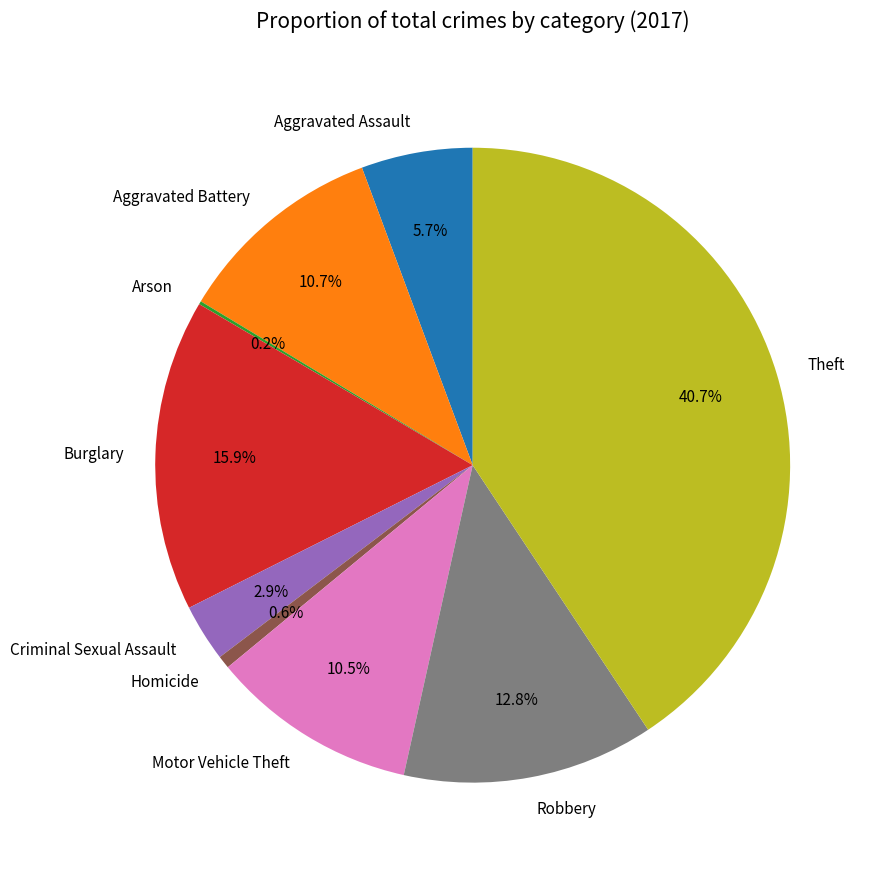

To the nearest percent, what is the combined percentage of Aggravated Assault and Aggravated Battery?

16%